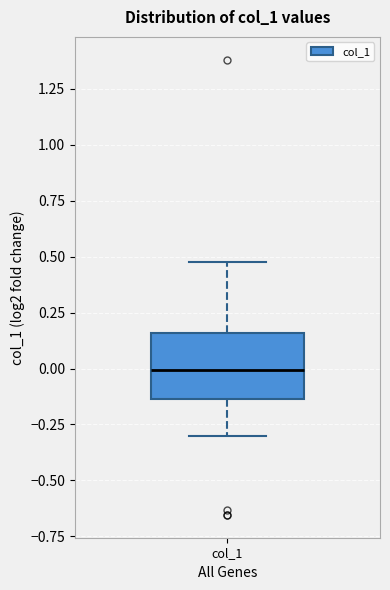

Where does the lower whisker of the box for col_1 end on the y-axis? The values are not printed on the chart, so give them approximately, as read against the axis.

-0.30